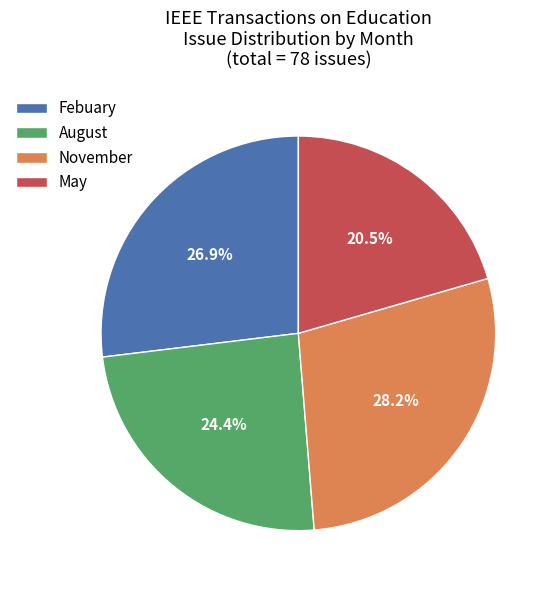

To the nearest percent, what percentage of the pie is August?

24%